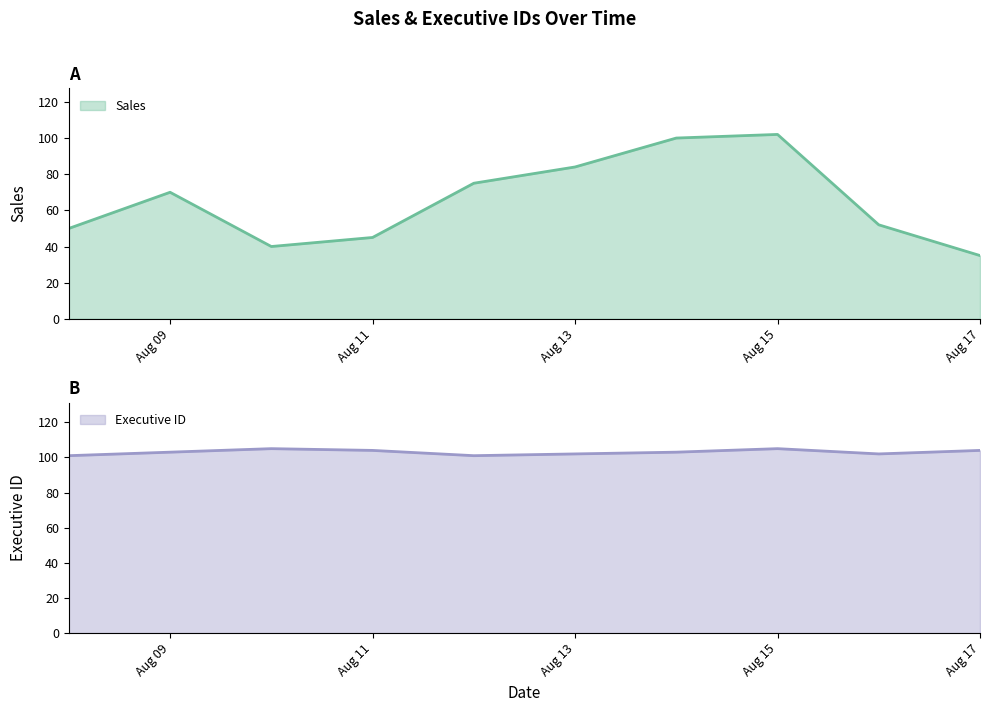

True or false: Sales has a value of 35 at Aug 17.

True